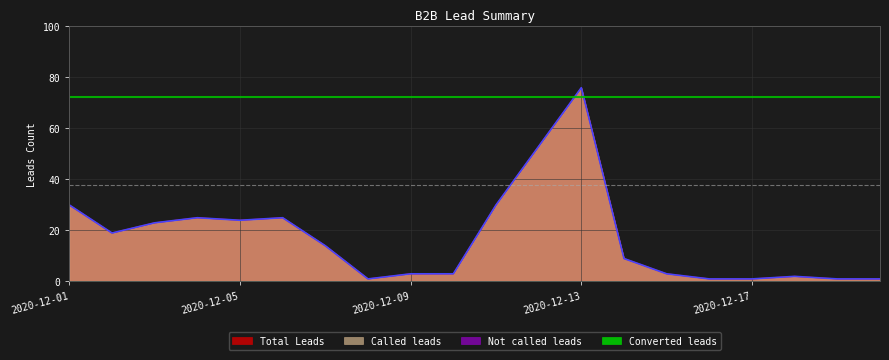

At which category does Called leads reach its first local peak?

2020-12-04